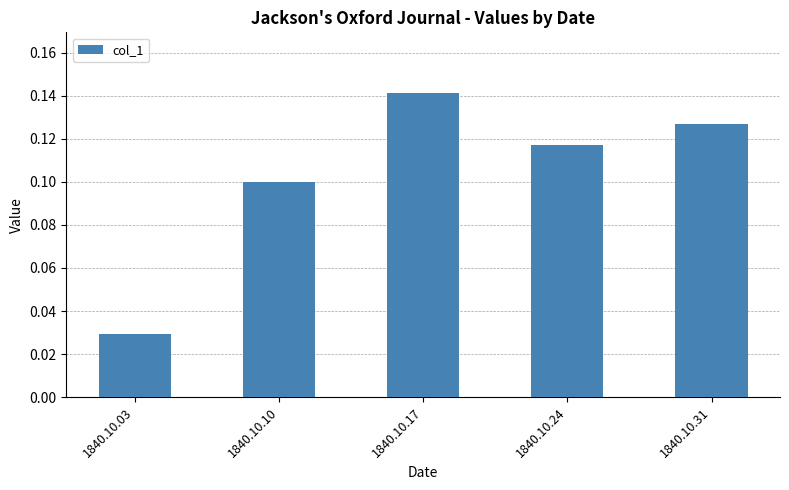

What is the sum of the values at 1840.10.24 and 1840.10.31?

0.2